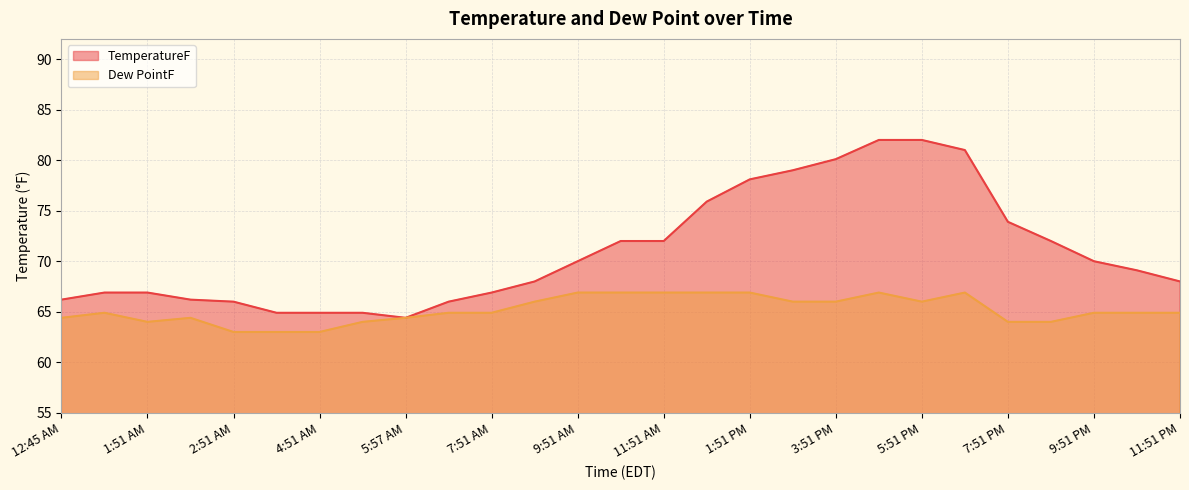

How many lines are shown in the chart?

2